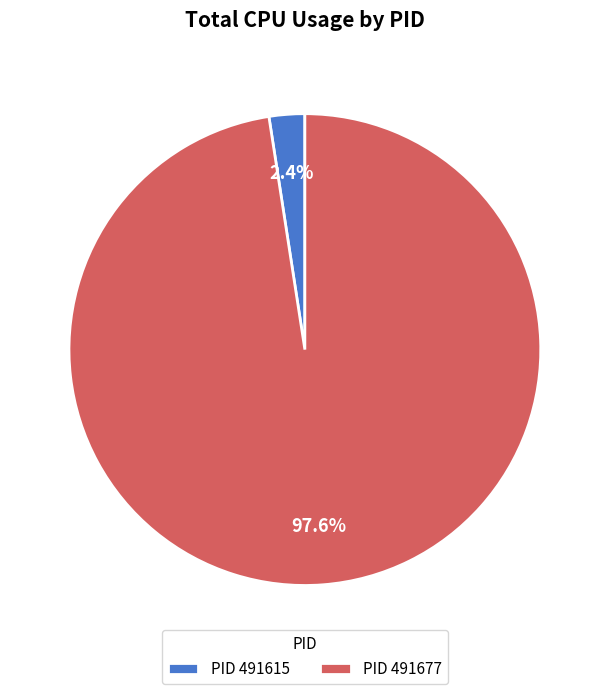

Which slice represents more than half of the pie?

PID 491677